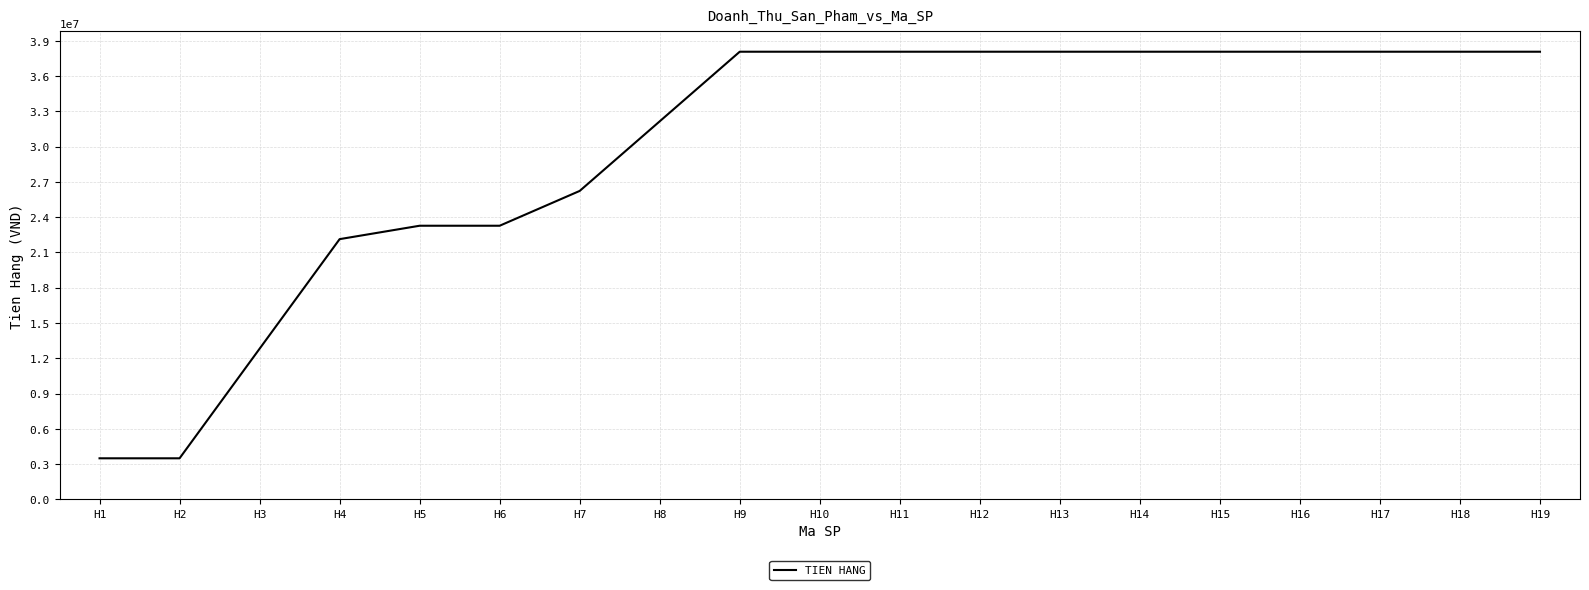

What is the sum of the values at H15 and H8?

70230000